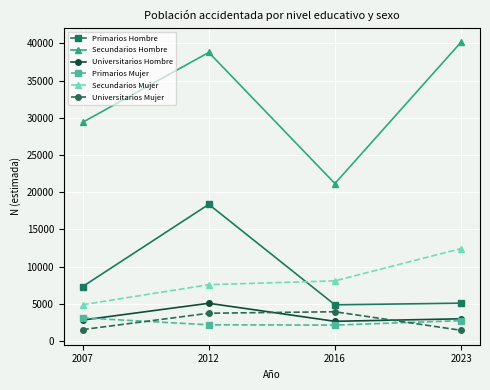

List the labels in order of Secundarios Hombre value, largest first.

2023, 2012, 2007, 2016